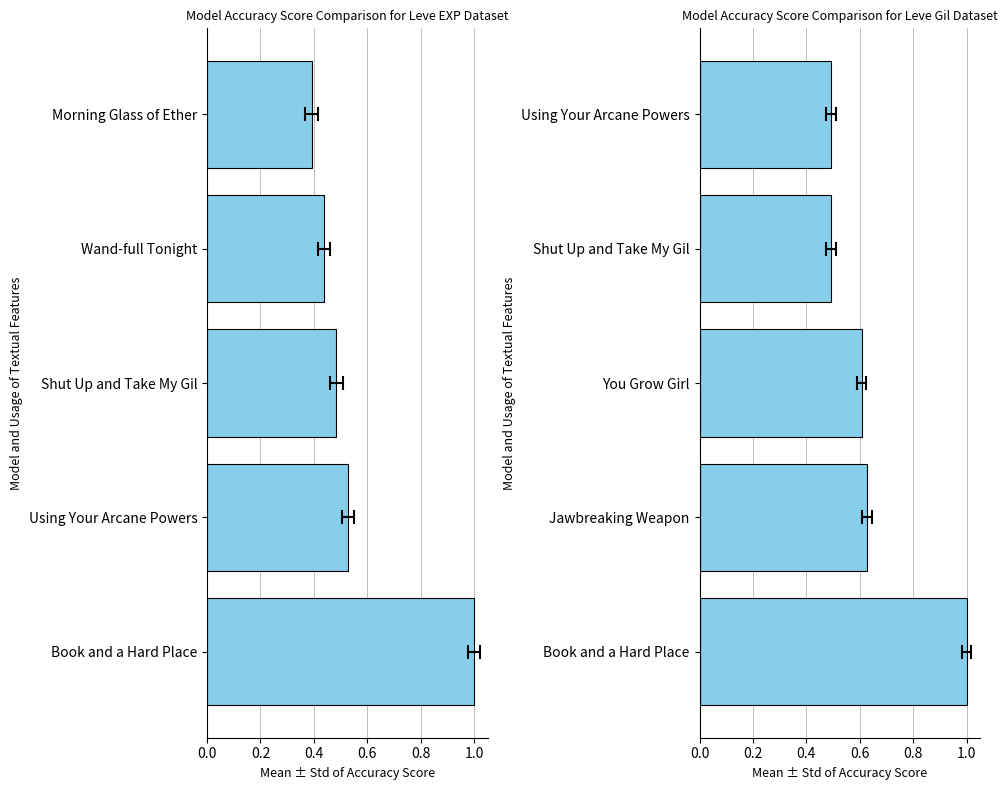

The value of Leve EXP at 0.2 is 0.5. True or false?

True